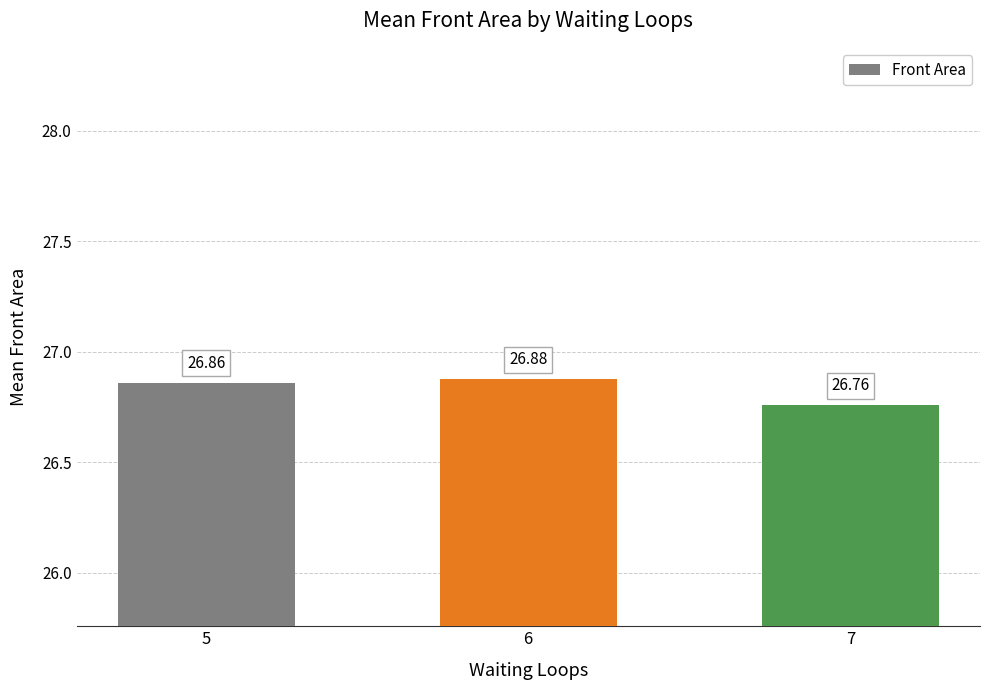

What is the sum of the values at 6 and 5?

53.7